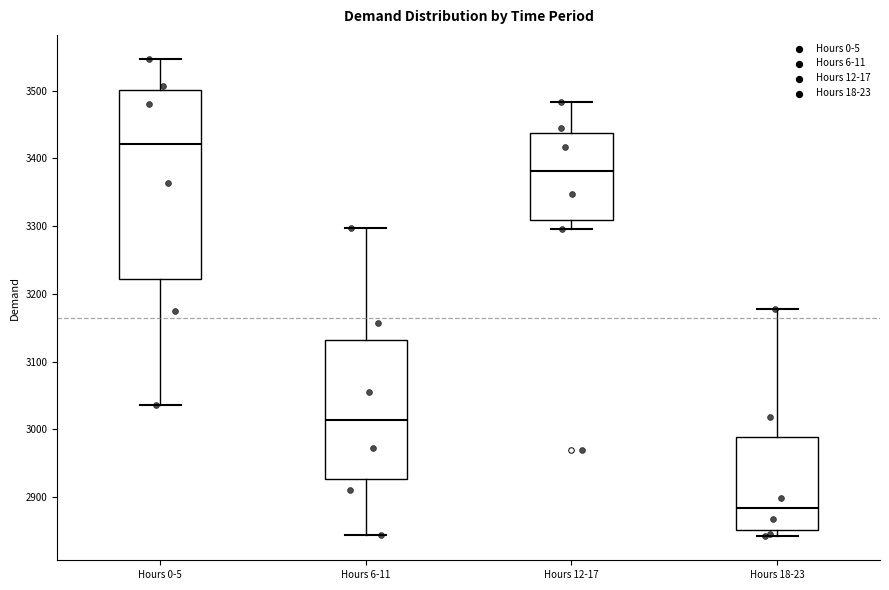

Reading left to right, transcribe this box plot: for each box, give where its median line is, the range the box spans, and where its two whiskers end, as read against the y-axis. The values are not printed on the chart, so give them approximately, as read against the axis.

Hours 0-5: median 3420, box 3220 to 3500, whiskers 3040 to 3550
Hours 6-11: median 3010, box 2930 to 3130, whiskers 2840 to 3300
Hours 12-17: median 3380, box 3310 to 3440, whiskers 3300 to 3480
Hours 18-23: median 2880, box 2850 to 2990, whiskers 2840 to 3180